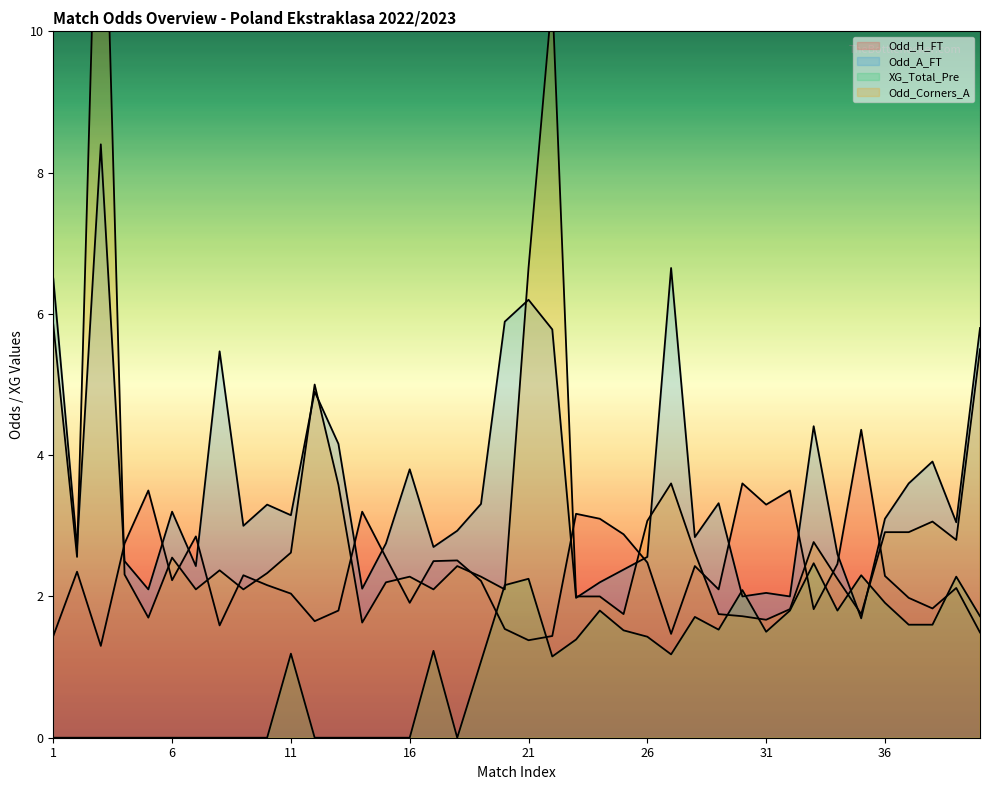

Rank the series at 36 from highest to lowest value.

Odd_A_FT, Odd_Corners_A, Odd_H_FT, XG_Total_Pre